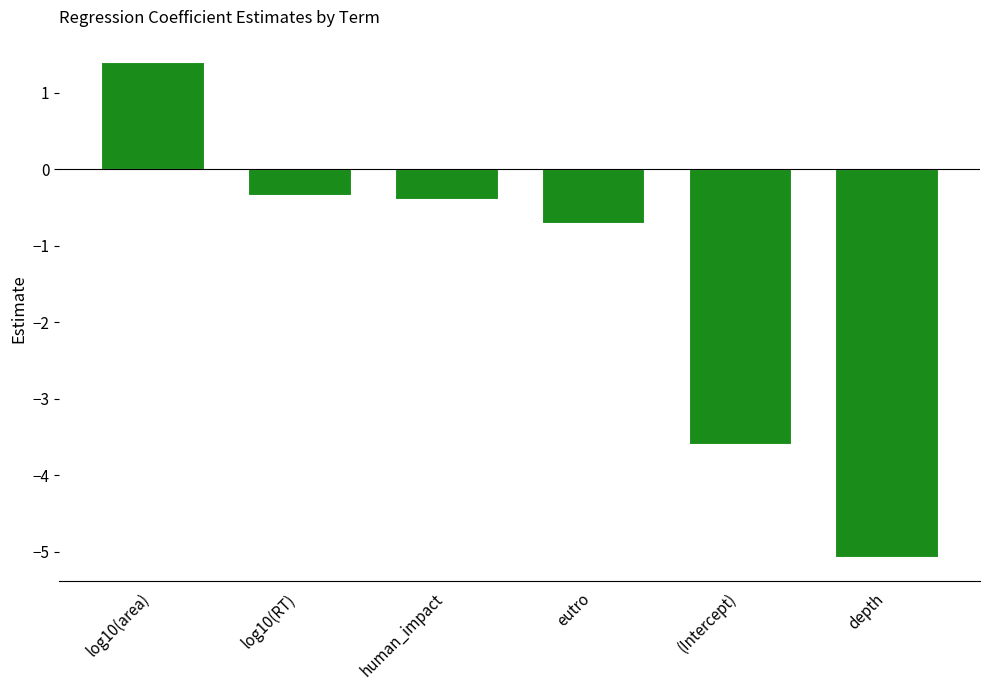

Are the bars horizontal?

No